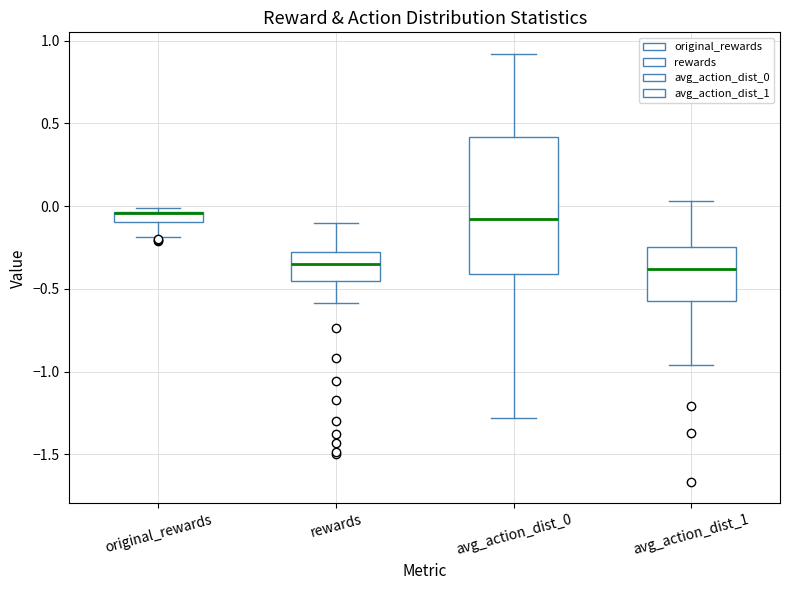

Where does the upper whisker of the box for avg_action_dist_1 end on the y-axis? The values are not printed on the chart, so give them approximately, as read against the axis.

0.05